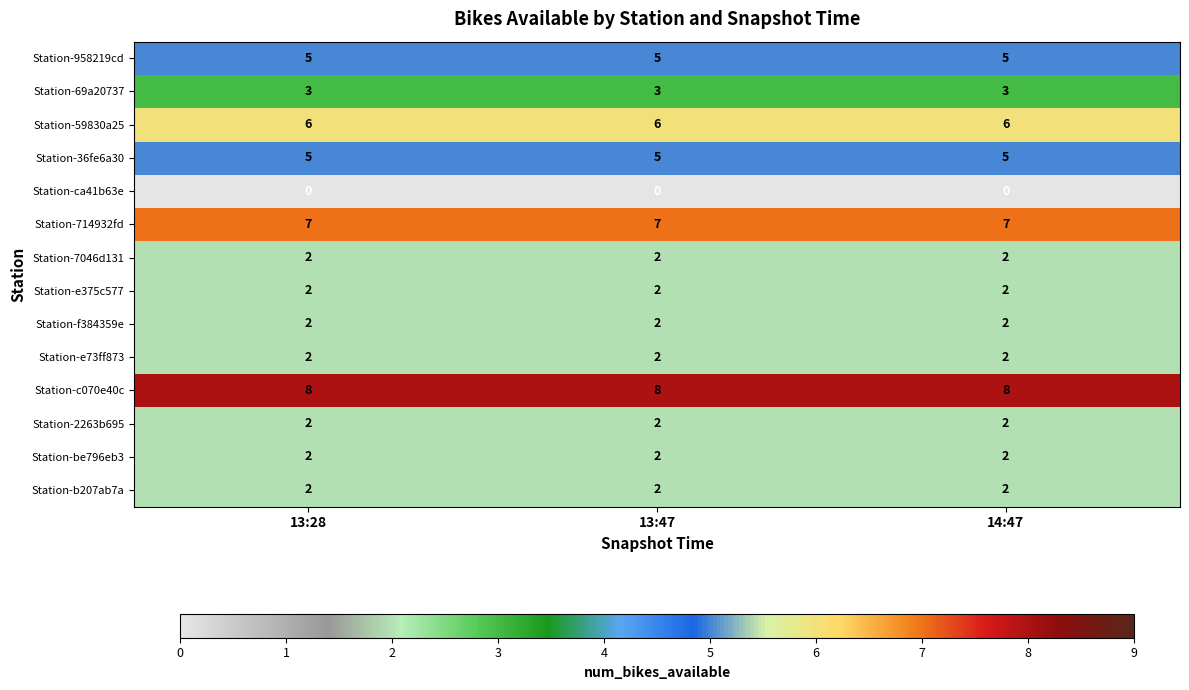

What is the greatest value displayed?

8